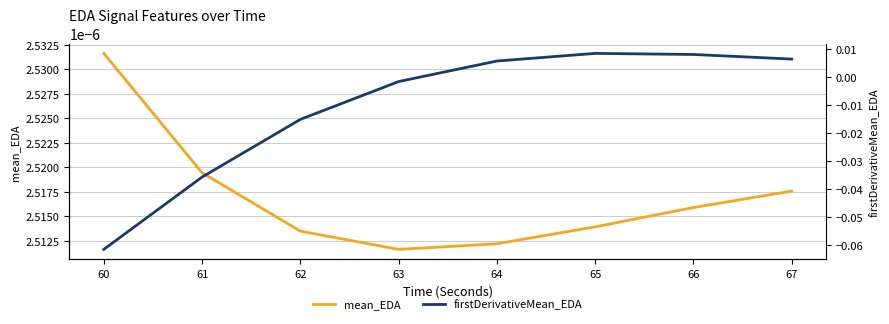

At which category is the sum across all series the highest?

65